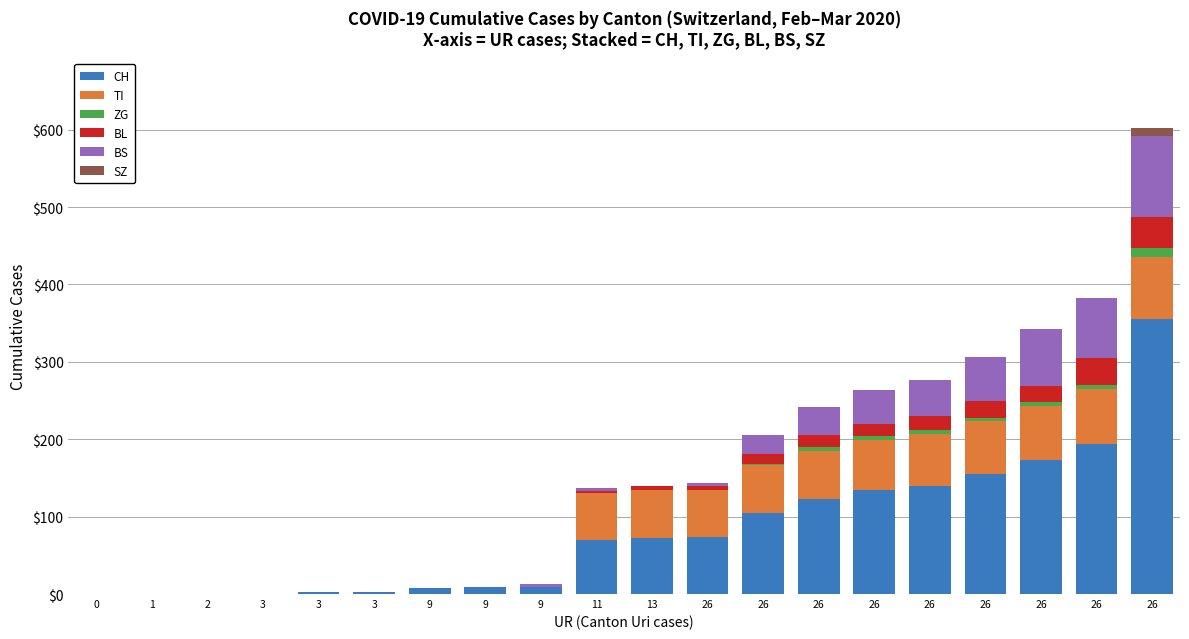

True or false: BL has a value of 0 at 3.

True